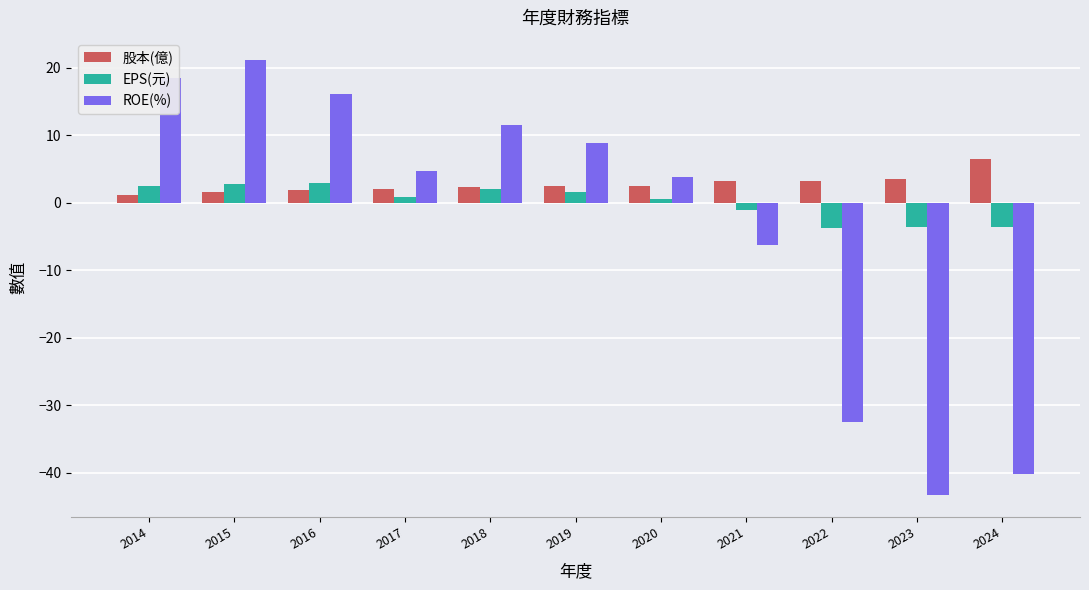

What is the difference between the maximum and minimum values in the EPS(元) series?

6.7